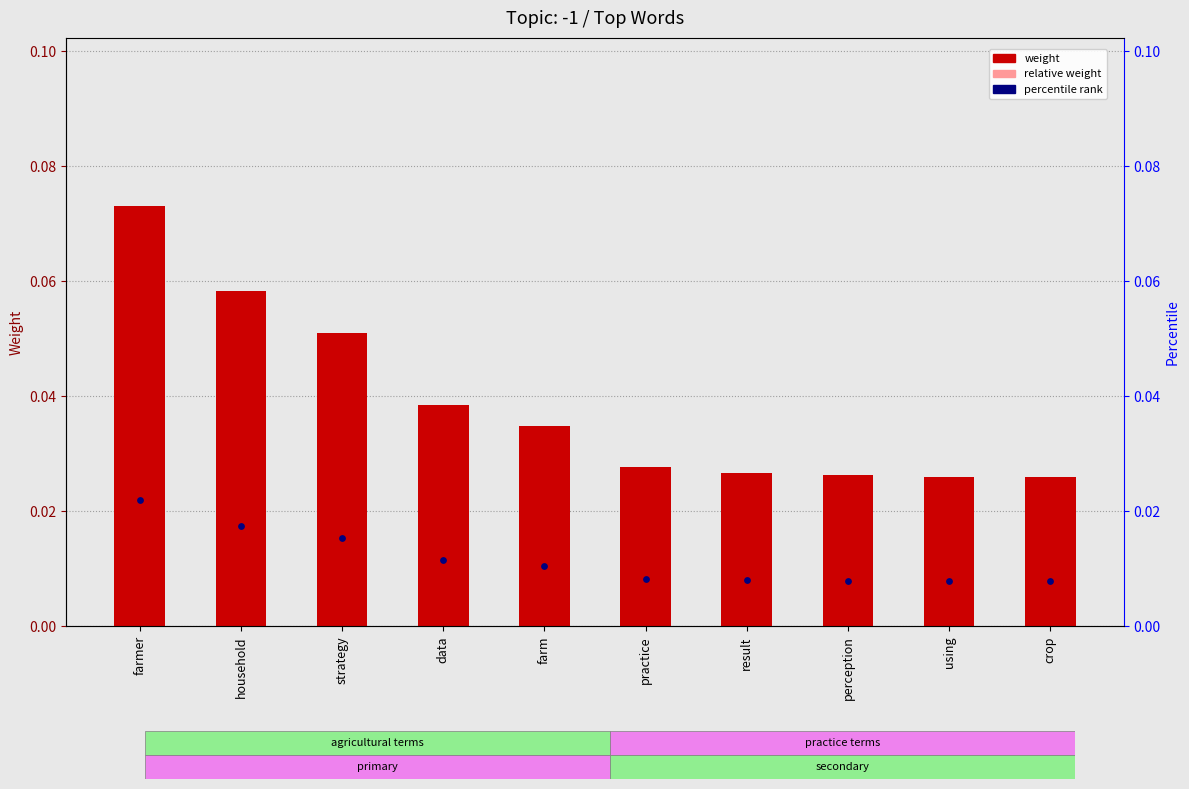

What is the total value across all series at data?

0.1